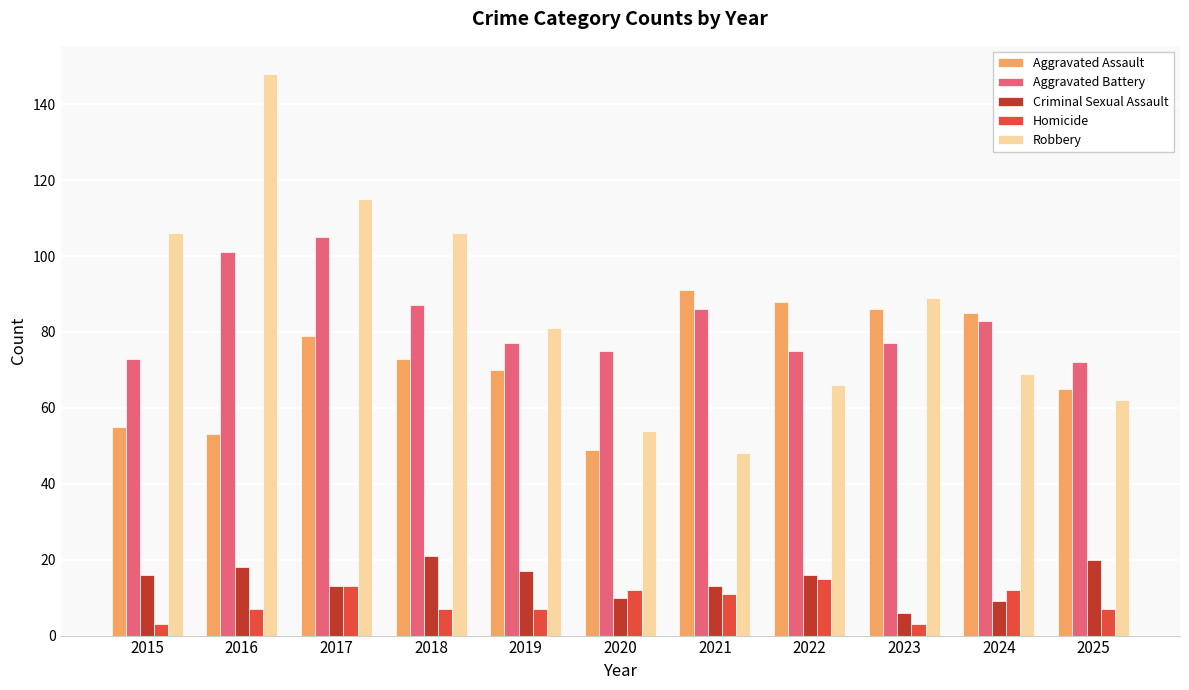

Between 2018 and 2025, which series saw the biggest shift?

Robbery